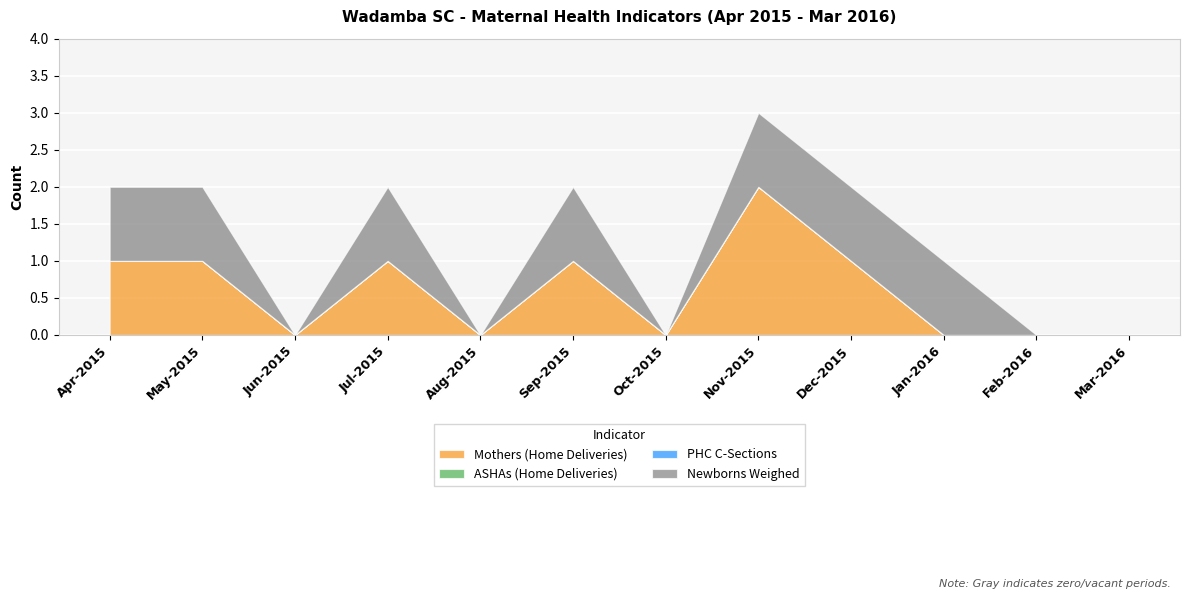

What is the greatest value displayed?

2